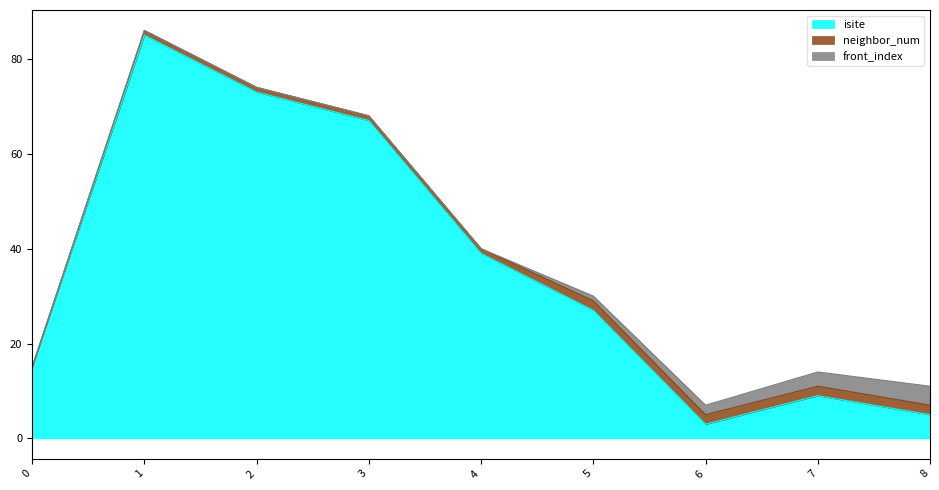

Rank the categories by neighbor_num value from highest to lowest.

5, 6, 7, 8, 1, 2, 3, 4, 0